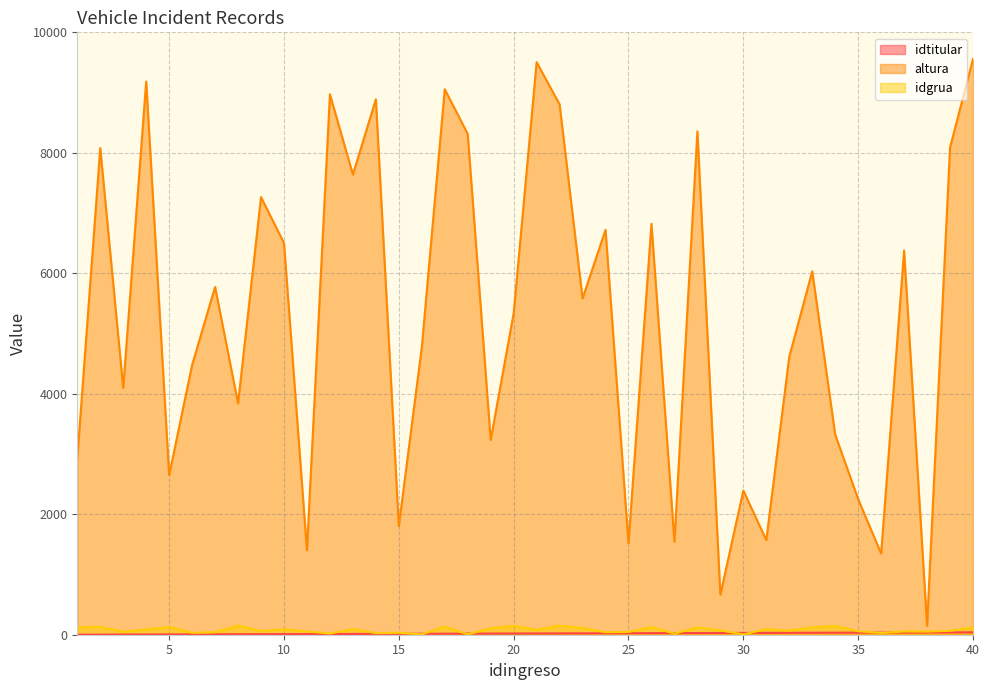

At 32, list the series in order from largest to smallest.

altura, idgrua, idtitular